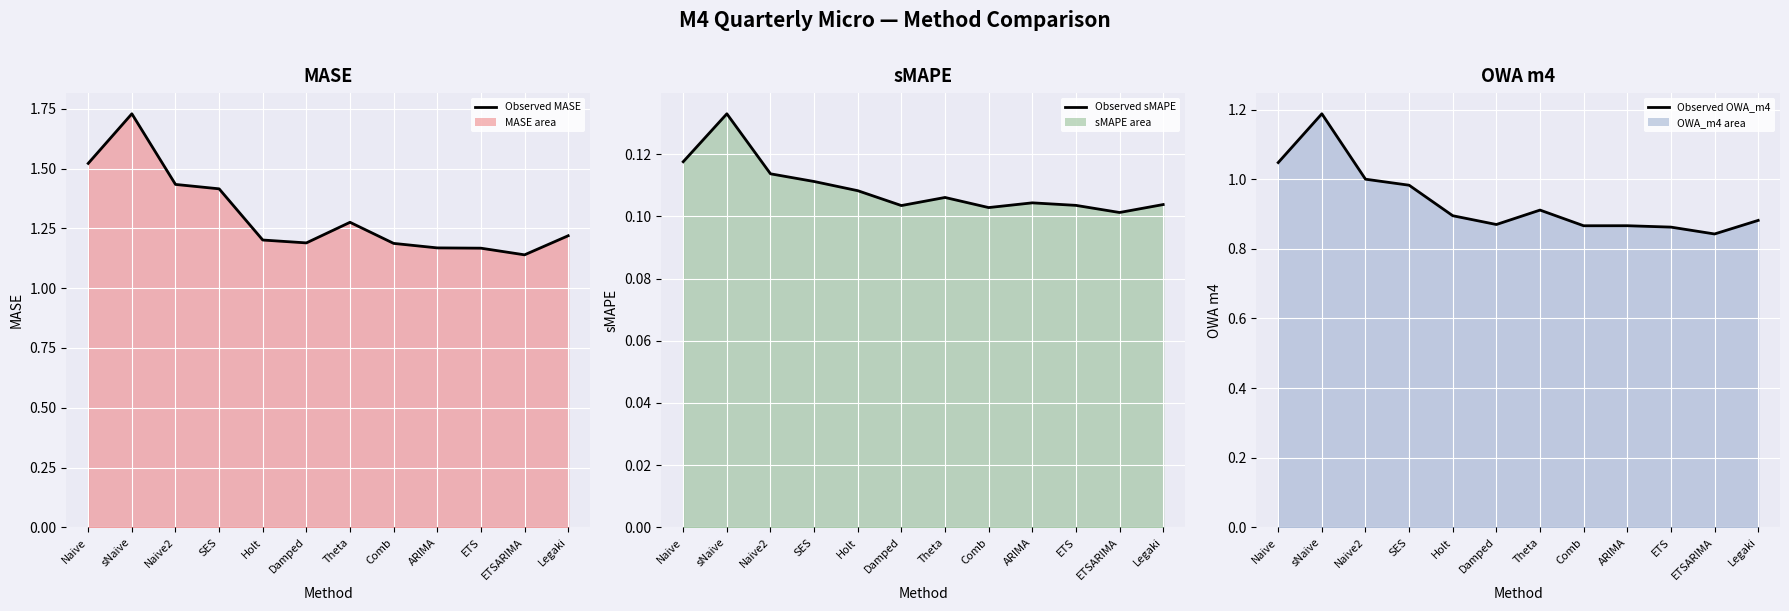

Reading left to right, extract all data points from this chart.

Observed MASE: 1.5	1.7	1.4	1.4	1.2	1.2	1.3	1.2	1.2	1.2	1.1	1.2
Observed sMAPE: 0.1	0.1	0.1	0.1	0.1	0.1	0.1	0.1	0.1	0.1	0.1	0.1
Observed OWA_m4: 1.0	1.2	1.0	1.0	0.9	0.9	0.9	0.9	0.9	0.9	0.8	0.9